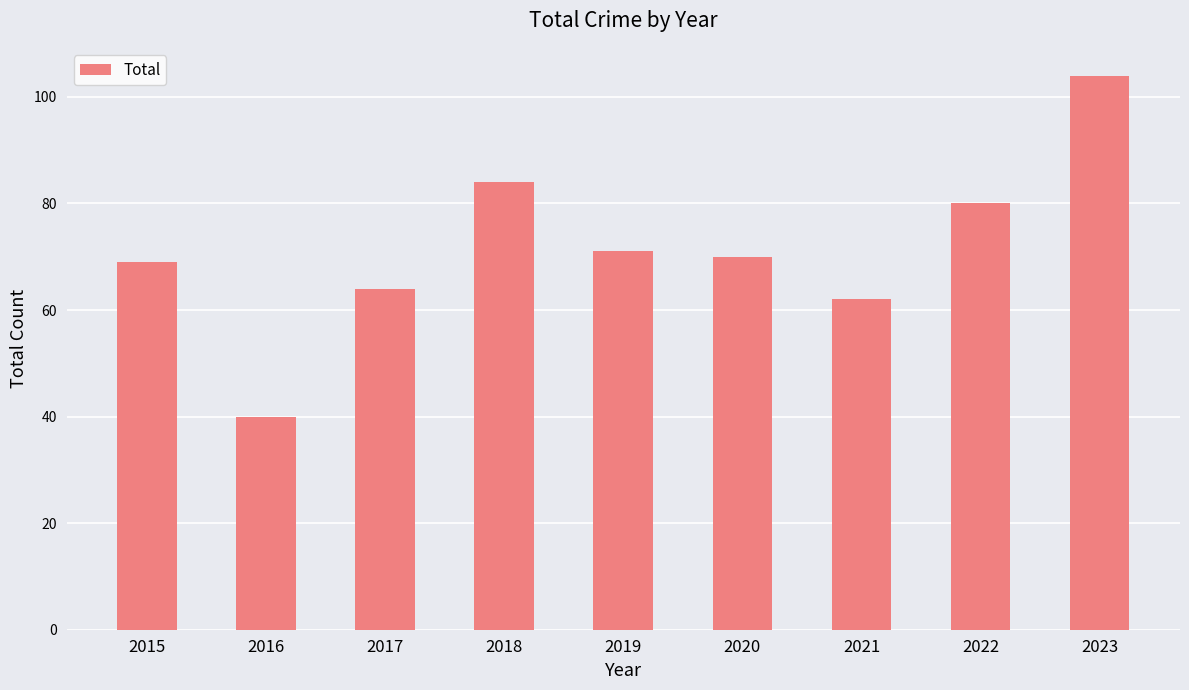

Does the chart contain any negative values?

No